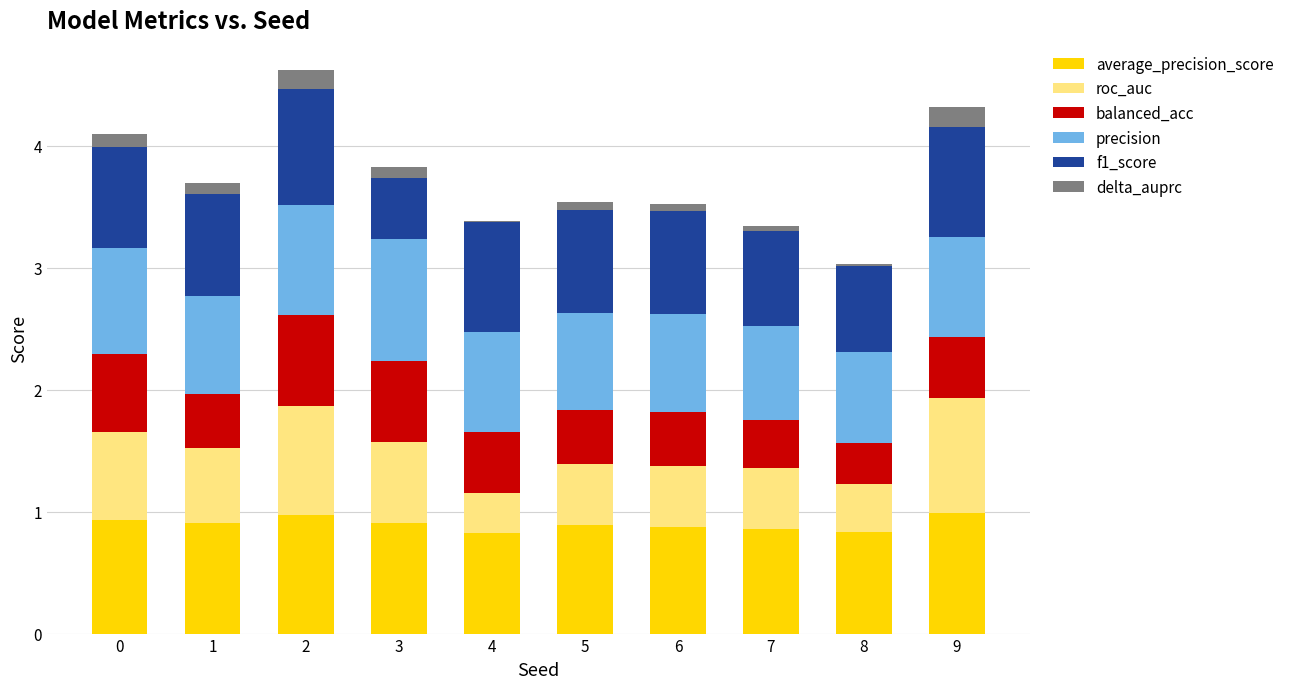

Where is roc_auc nearest to the value 0?

4